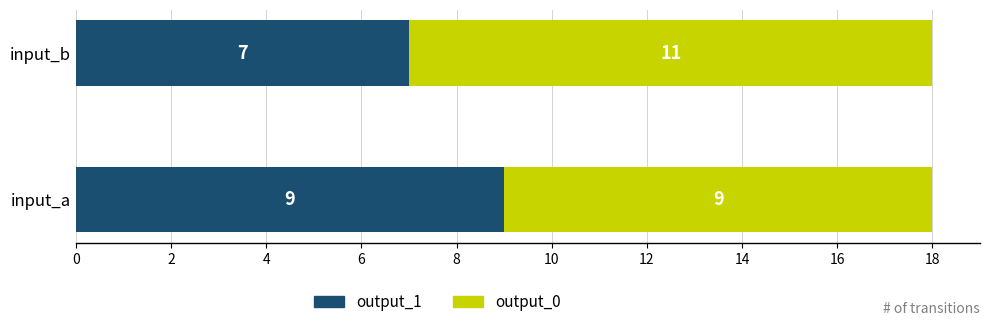

Which category has the lowest value in the output_1 series?

input_b